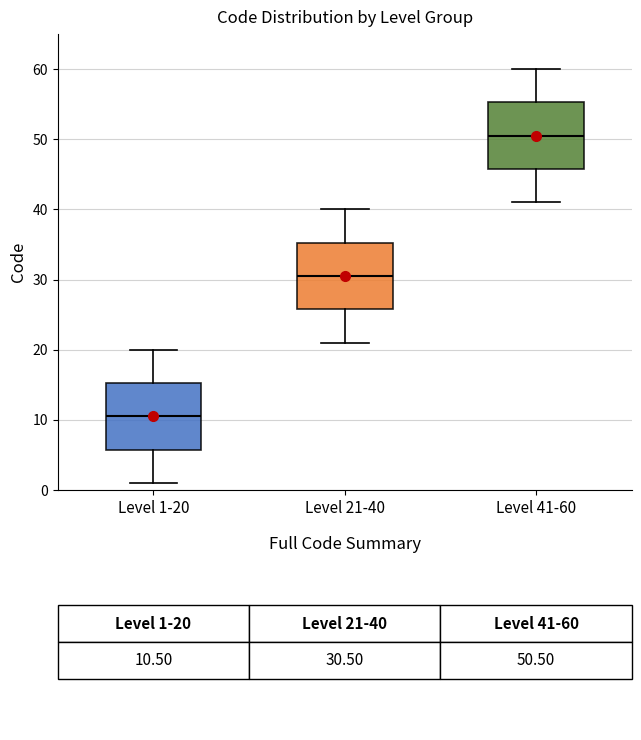

Reading left to right, transcribe this box plot: for each box, give where its median line is, the range the box spans, and where its two whiskers end, as read against the y-axis. The values are not printed on the chart, so give them approximately, as read against the axis.

Level 1-20: median 11, box 6 to 15, whiskers 1 to 20
Level 21-40: median 31, box 26 to 35, whiskers 21 to 40
Level 41-60: median 51, box 46 to 55, whiskers 41 to 60